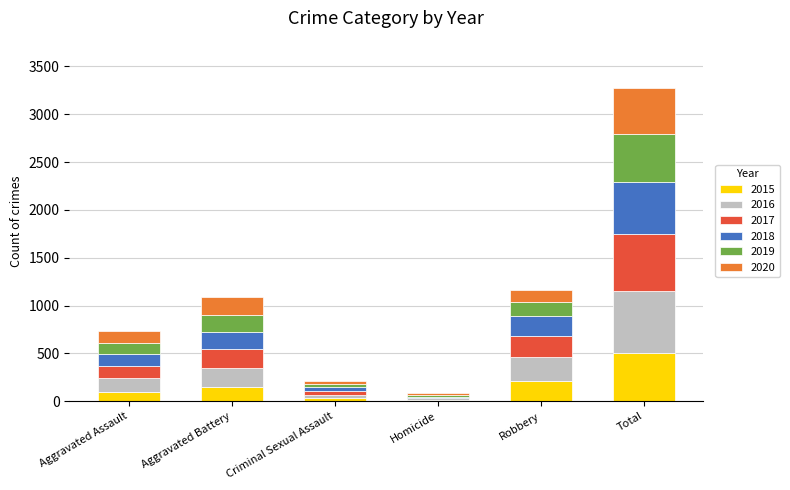

At which category is the sum across all series the highest?

Total